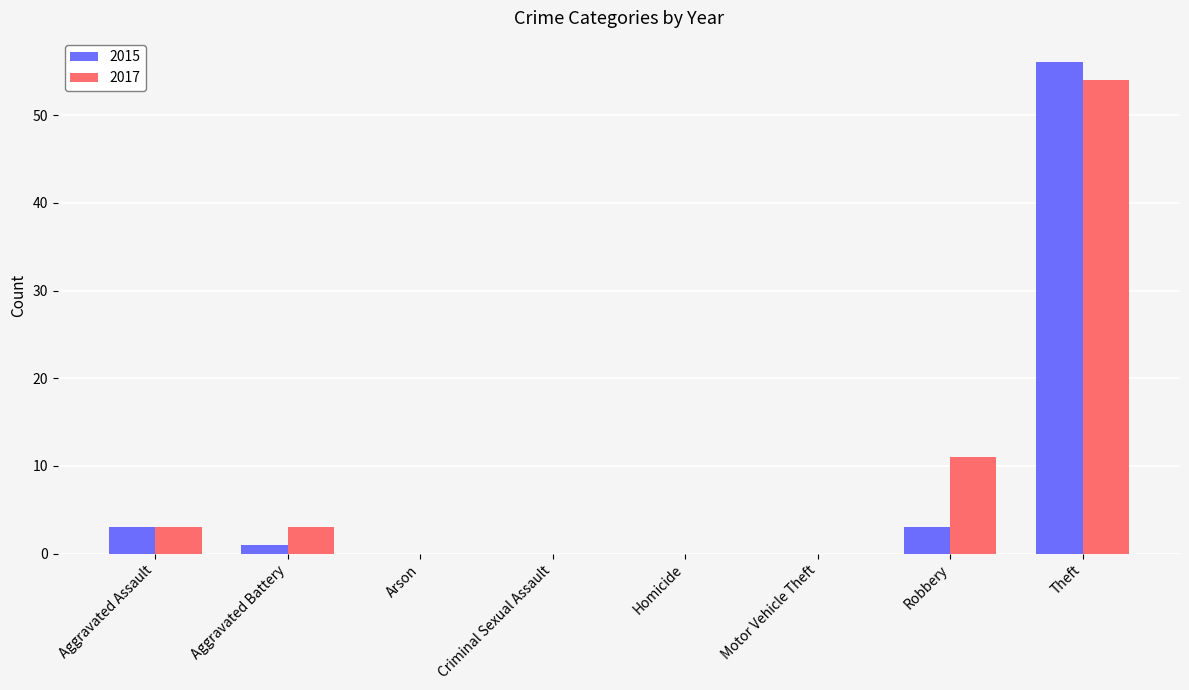

Does the chart contain stacked bars?

No